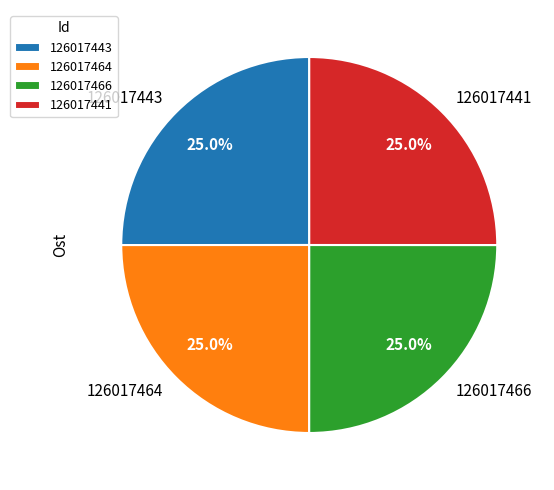

How much of the chart is everything except 126017464?

75.0%